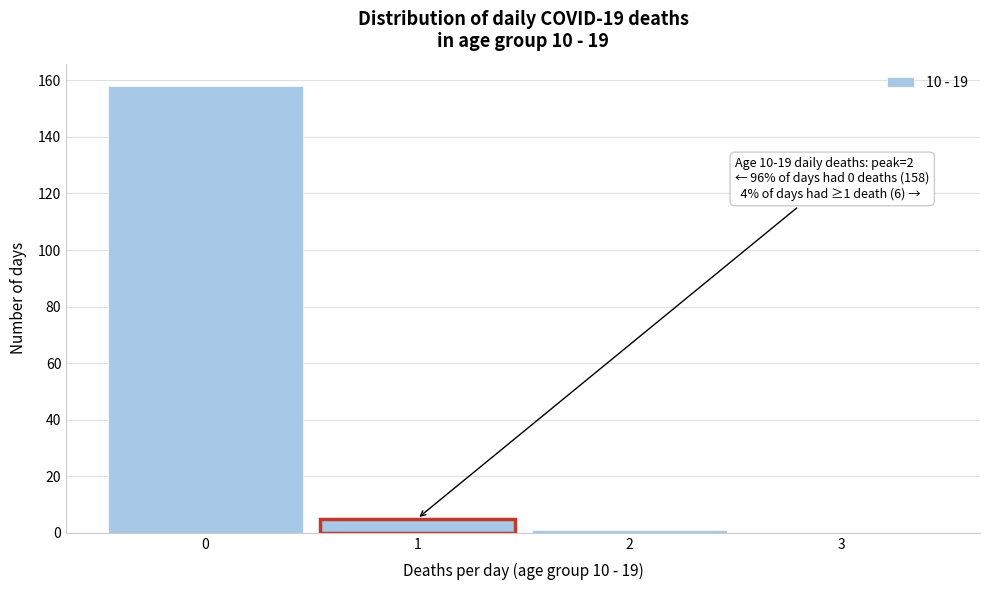

Which range on the x-axis has the tallest bar?

-0.5 to 0.5